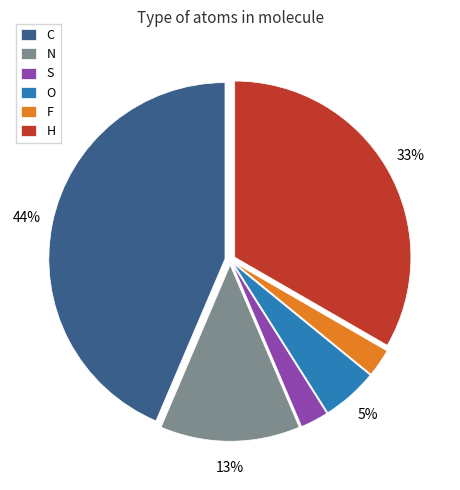

Count the number of slices in the pie.

6